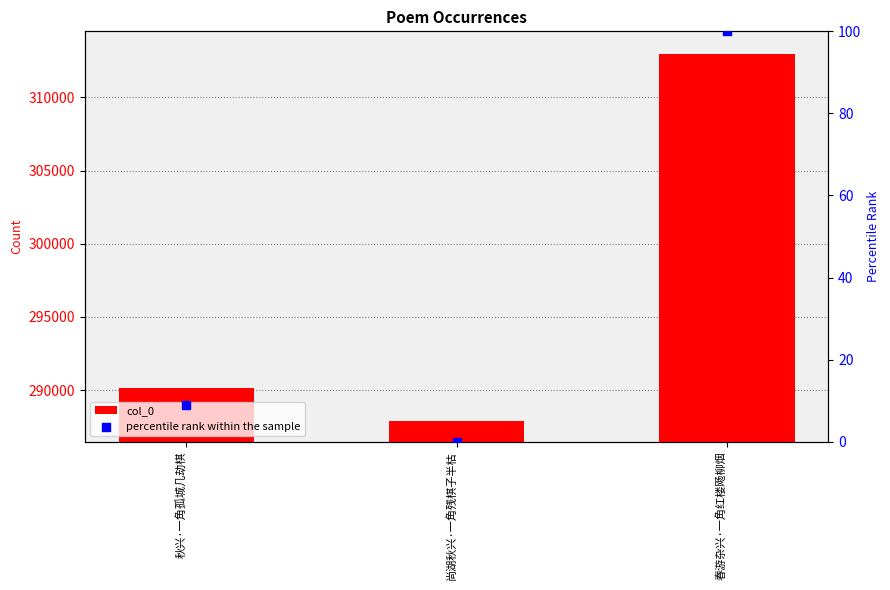

What are all the series names shown in the legend?

col_0, percentile rank within the sample